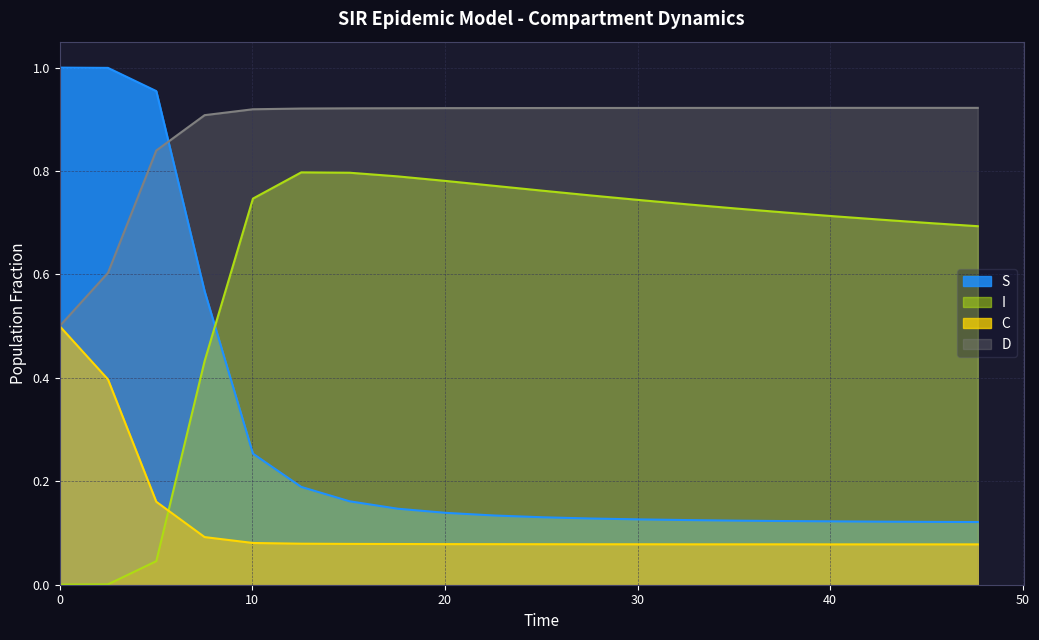

What value does the I series have at 70?

0.7